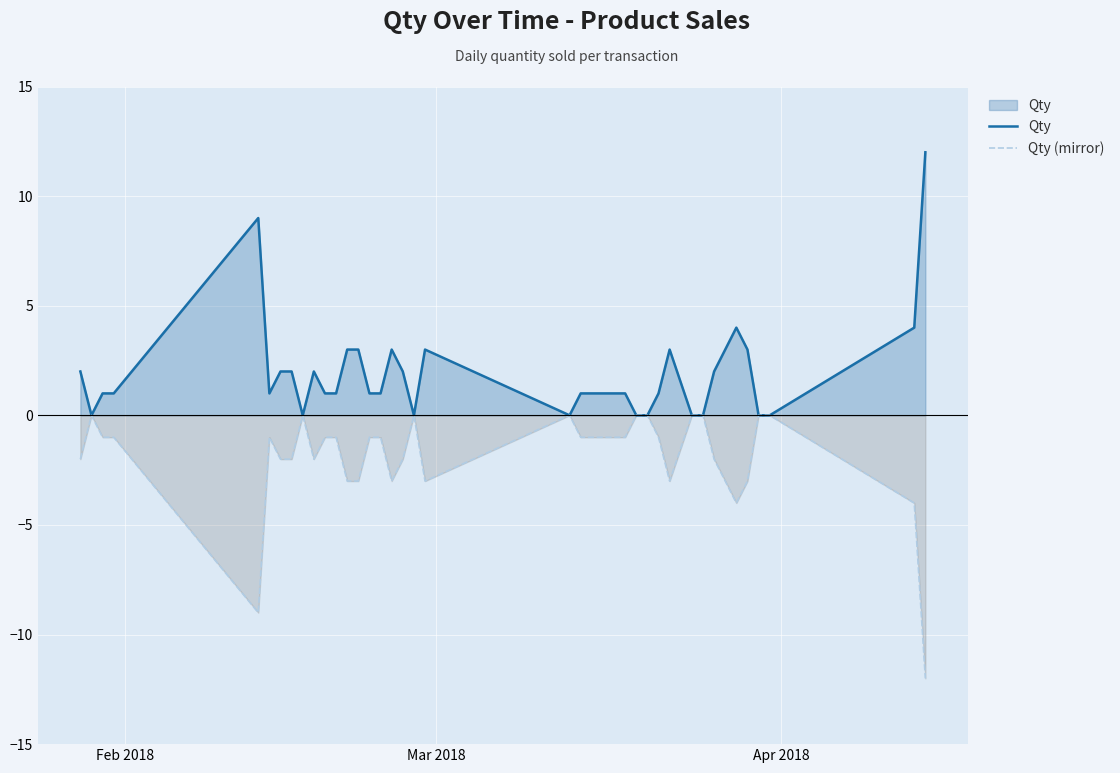

Is it true that Qty (mirror) equals -1 at 38?

False